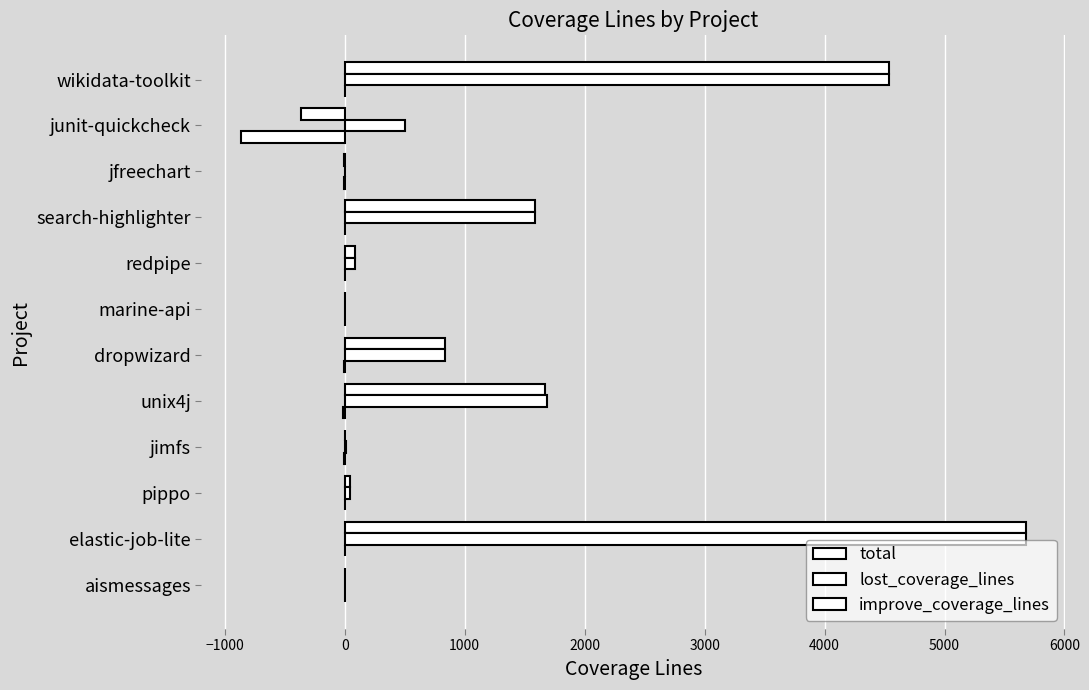

How many data points does each series have?

12